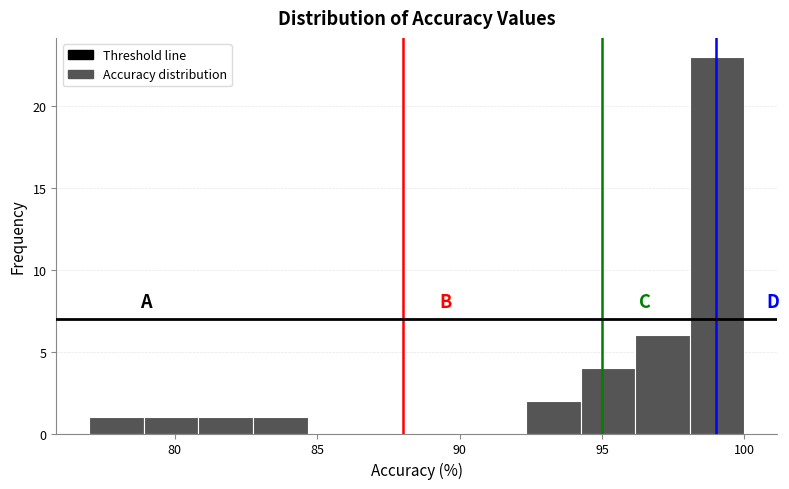

Around what value on the x-axis is the tallest bar? Give the approximate position of its centre, as read against the axis.

99.0